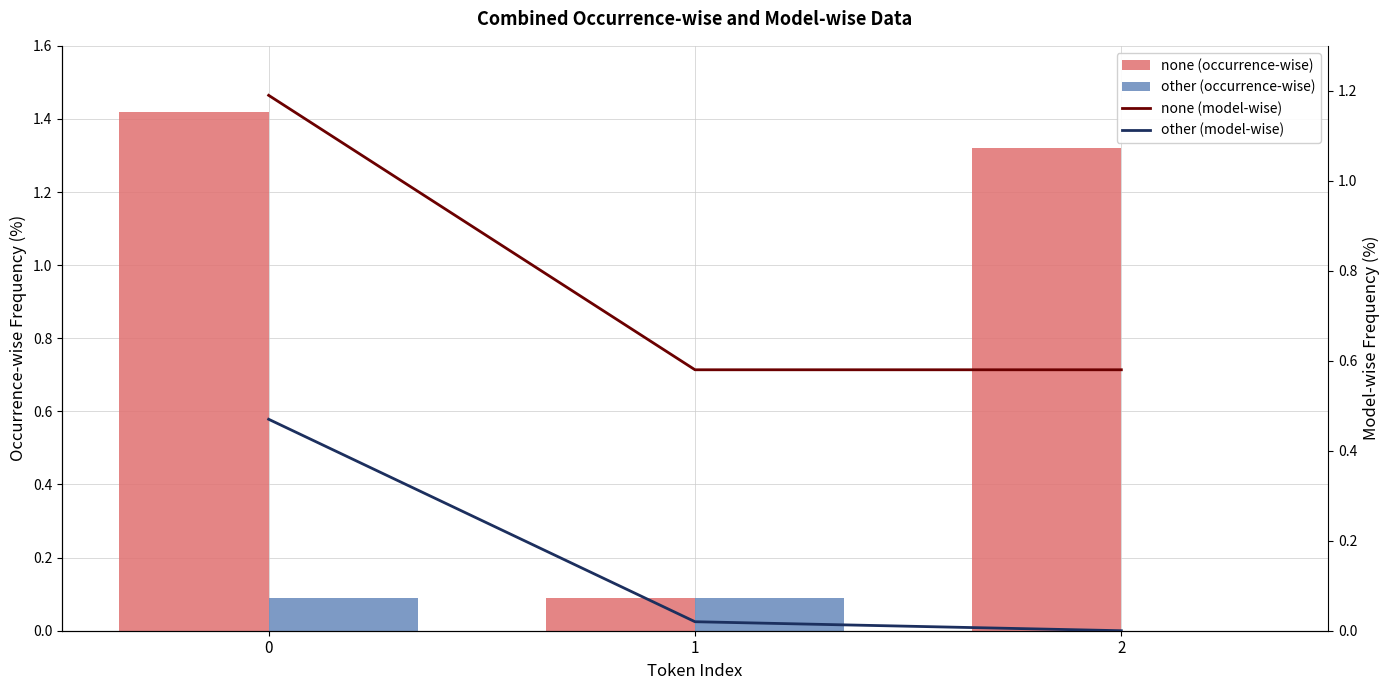

Are the bars grouped side by side (vs. stacked)?

Yes